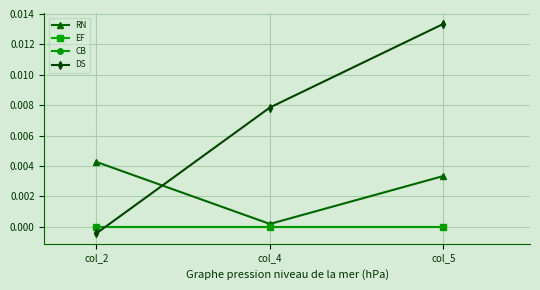

Does the chart have visible grid lines?

Yes